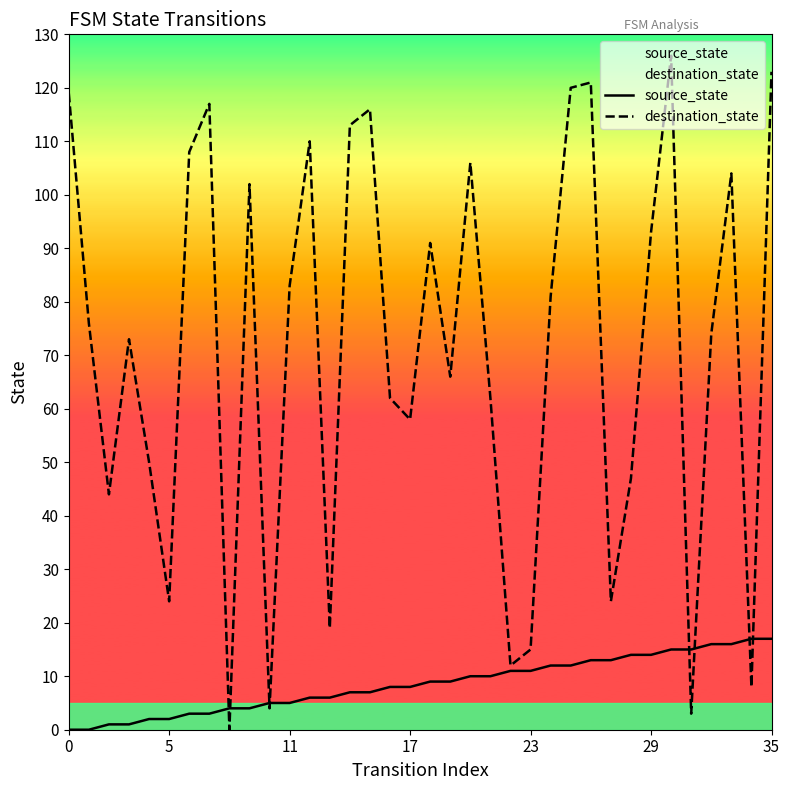

At which category does the chart reach its peak across all series?

30